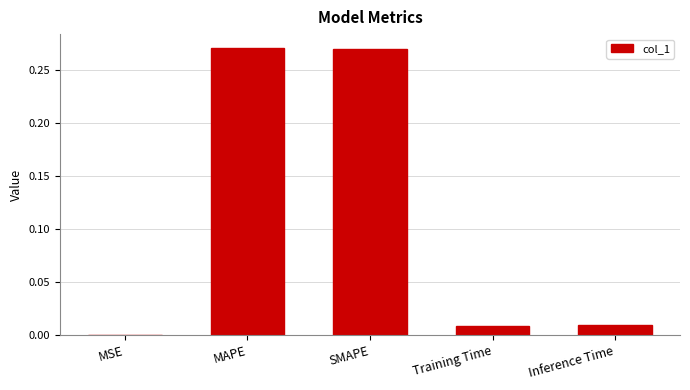

What is the sum of all values?

0.6